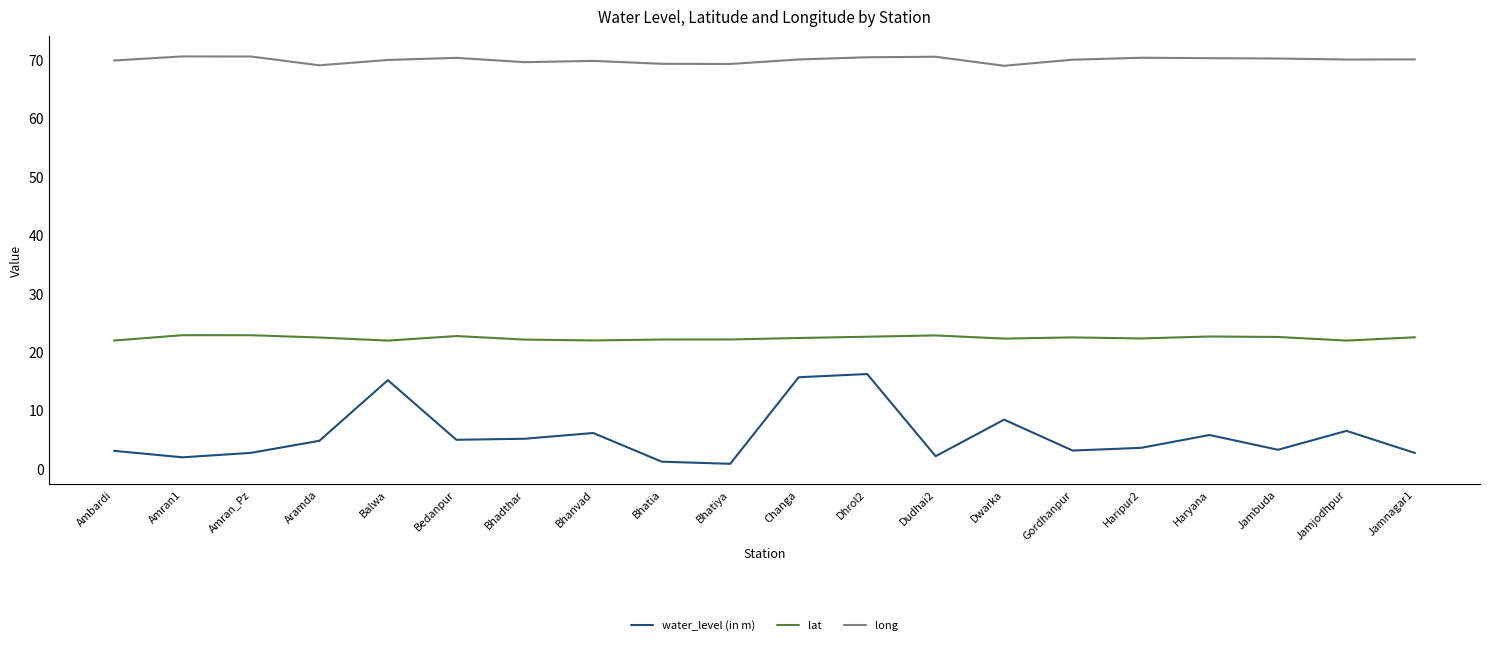

The value of long at Gordhanpur is 70.0. True or false?

True